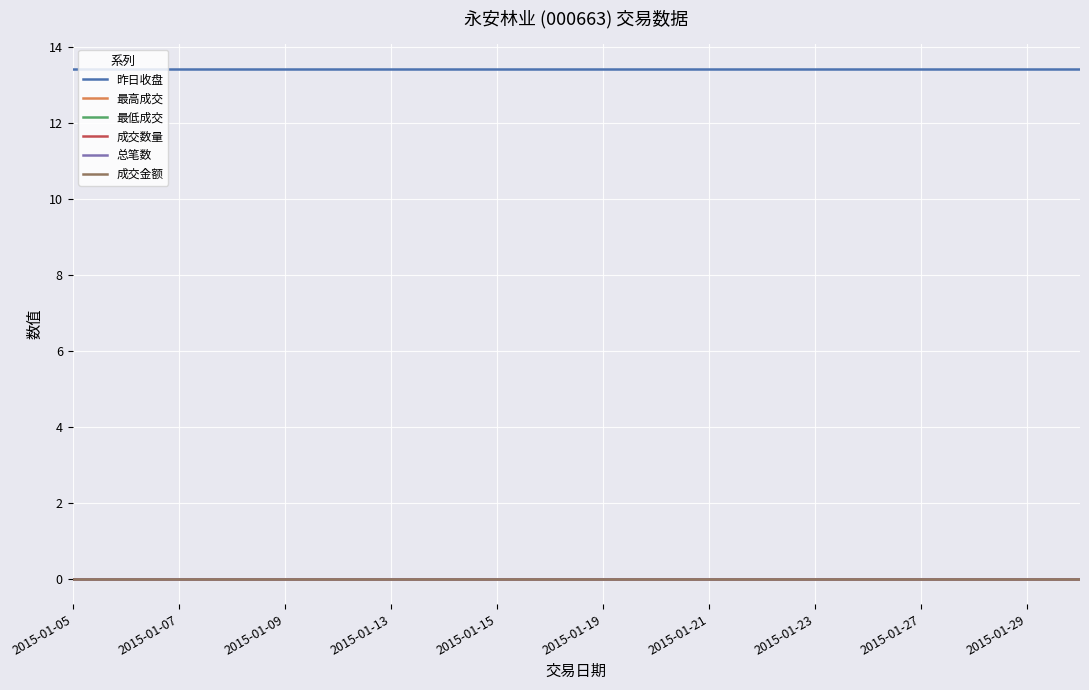

Does the chart display data point markers on the line(s)?

No